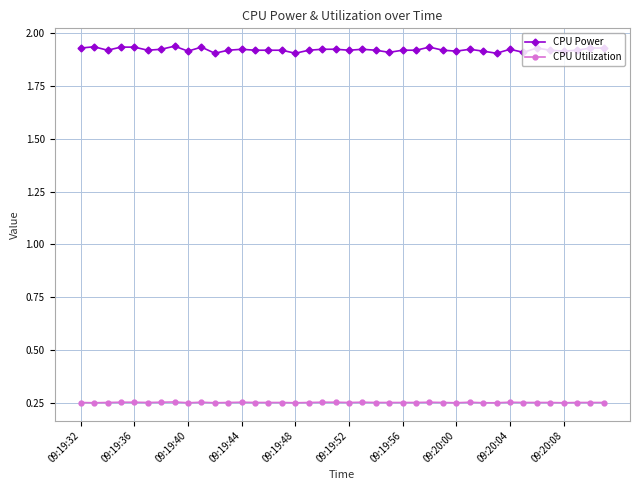

Which series has the widest spread of values?

CPU Power